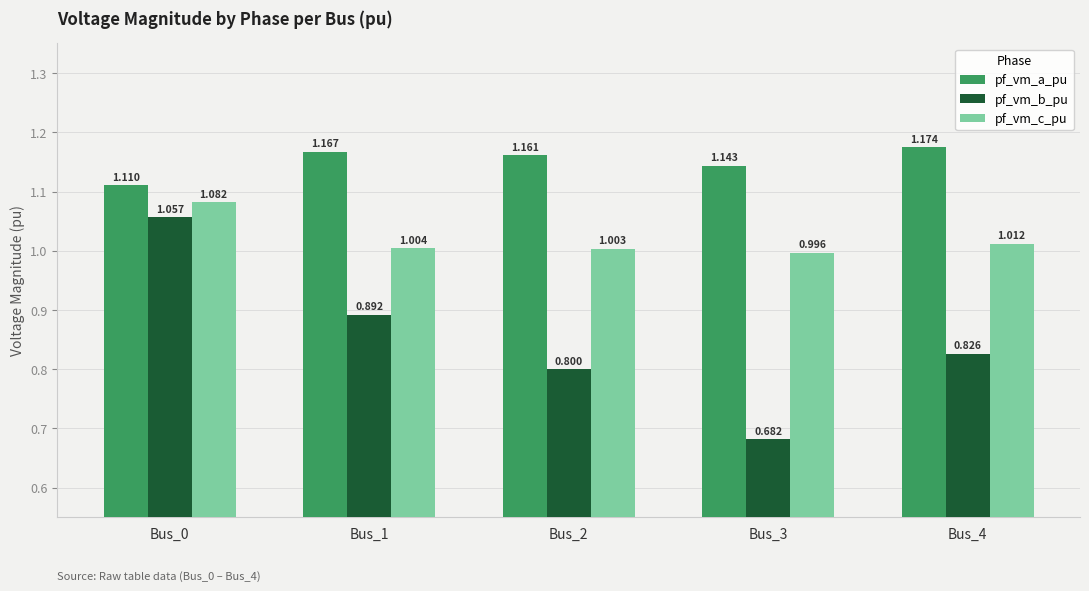

Is the value of pf_vm_b_pu at Bus_2 greater than the value of pf_vm_c_pu at Bus_2?

No